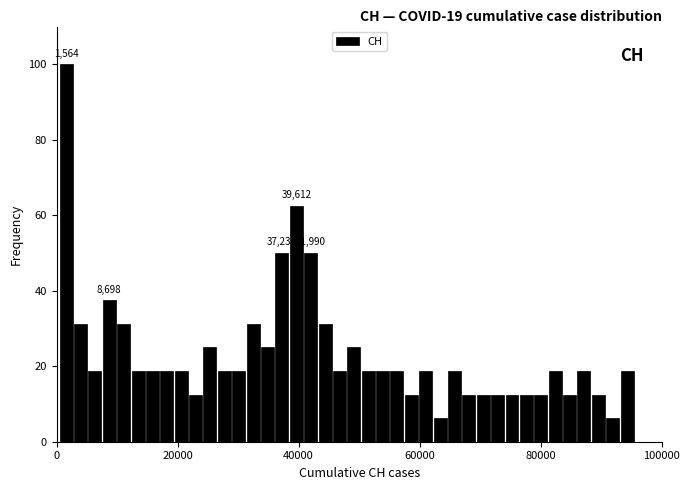

Read against the x-axis, roughly where is the centre of the tallest bar?

2000